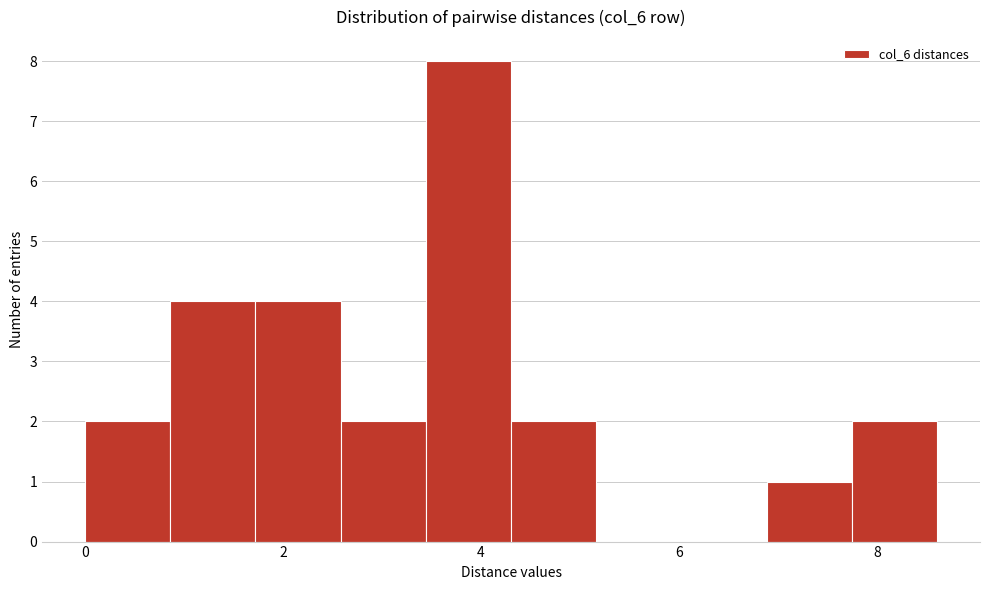

Over which range of the x-axis is the bar tallest?

3.4 to 4.4